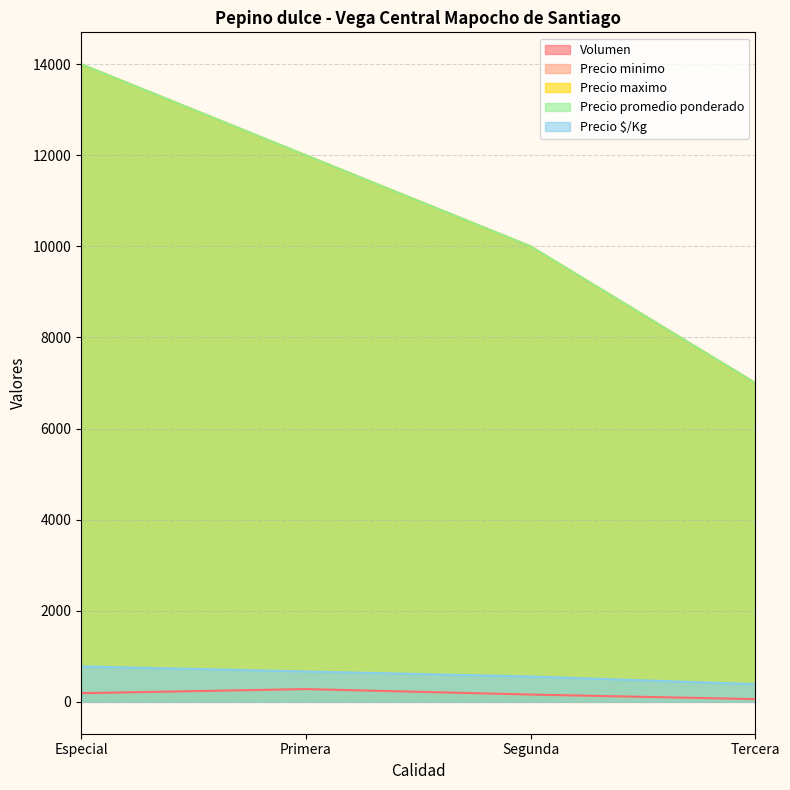

Count the number of categories in the chart.

4